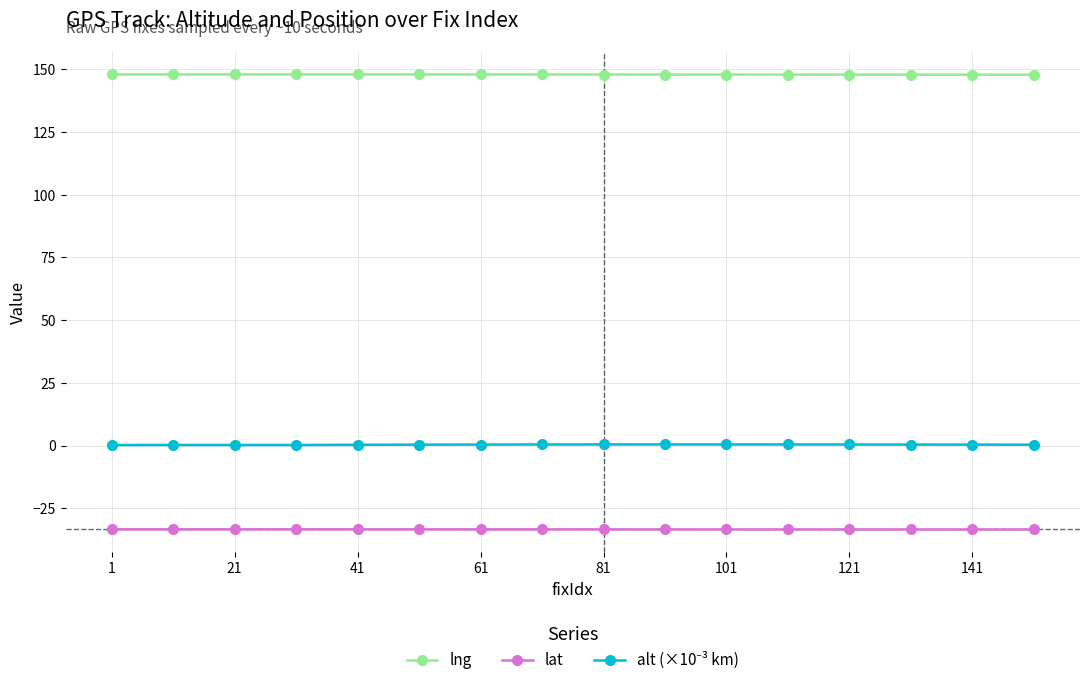

What is the value of the alt (×10⁻³ km) point at the 2nd from the left?

0.3